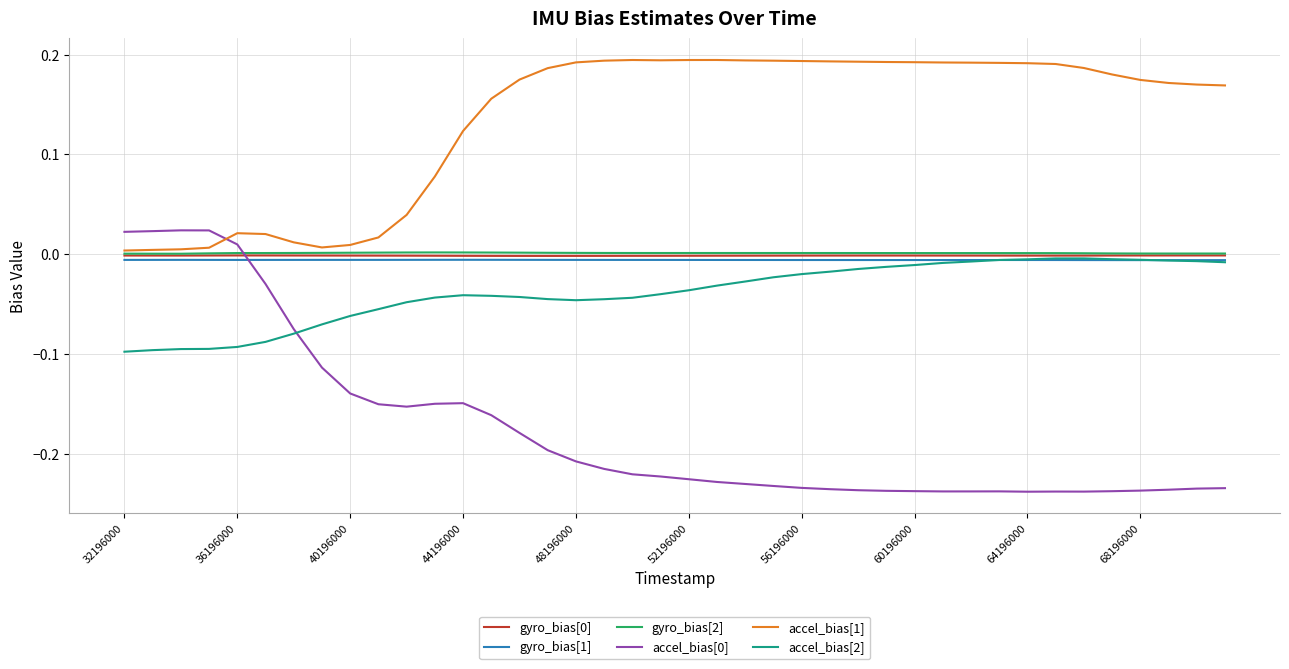

Is it true that accel_bias[2] equals -0.1 at 52196000?

False